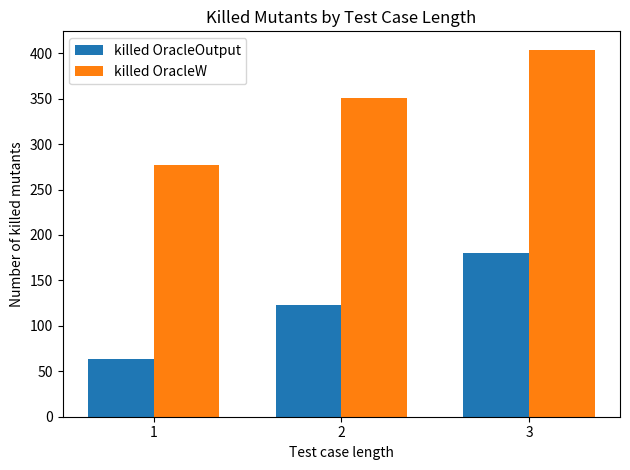

What is the minimum value shown in the chart?

64.0